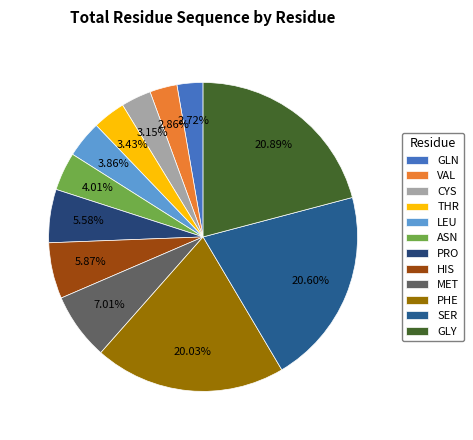

Does any single category account for the majority?

No